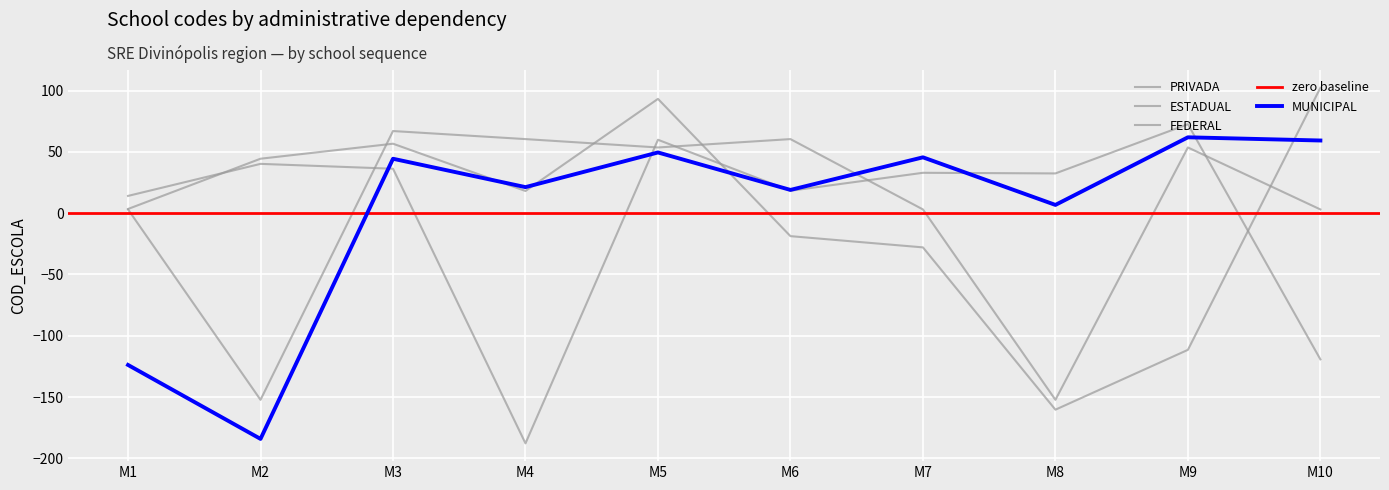

What are all the series names shown in the legend?

MUNICIPAL, PRIVADA, ESTADUAL, FEDERAL